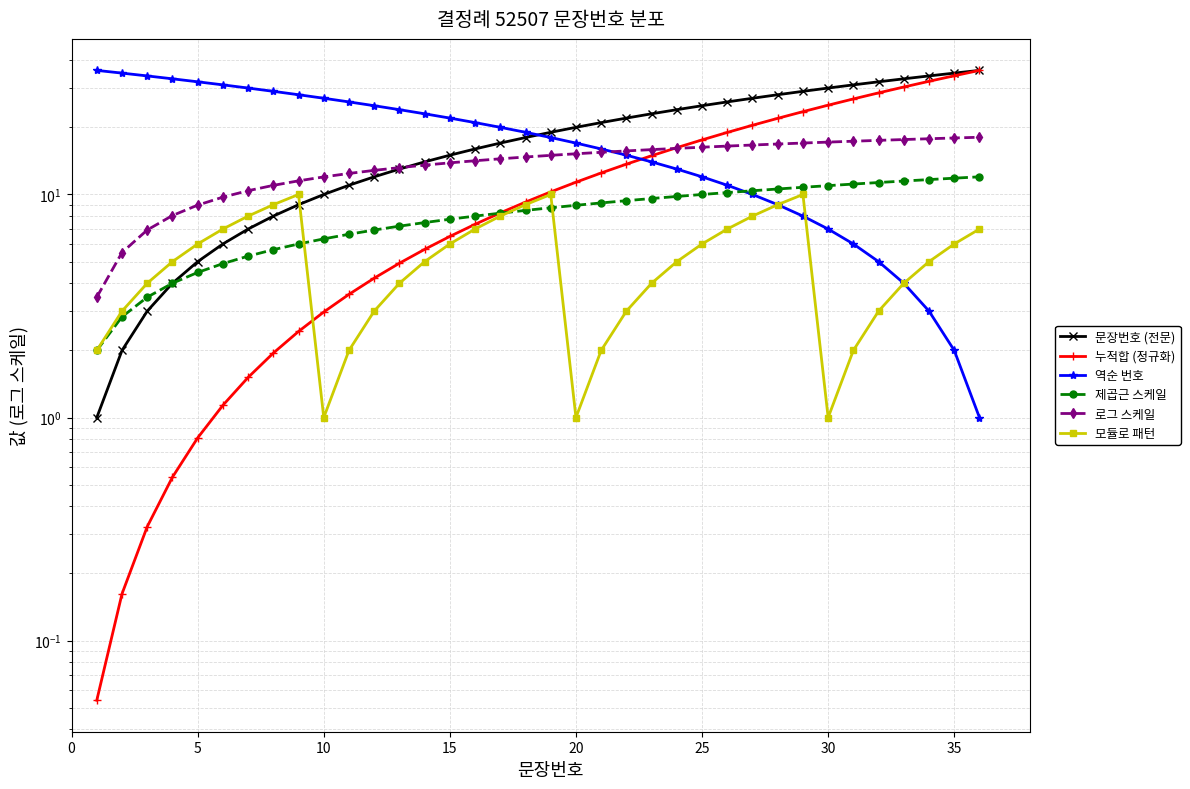

Count the number of data series in this chart.

6